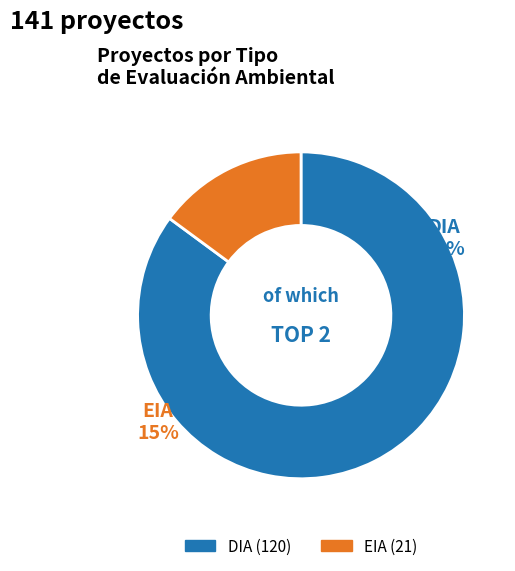

How many slices are in this pie chart?

2